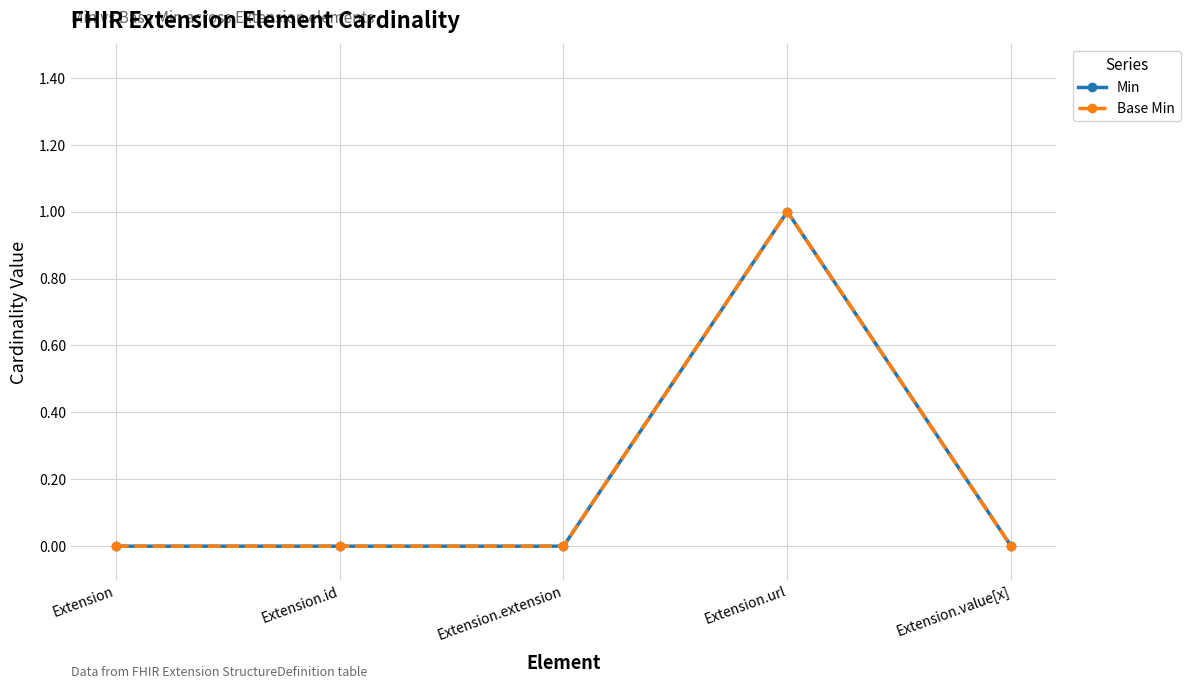

Between Extension.url and Extension.value[x], which series saw the biggest shift?

Min